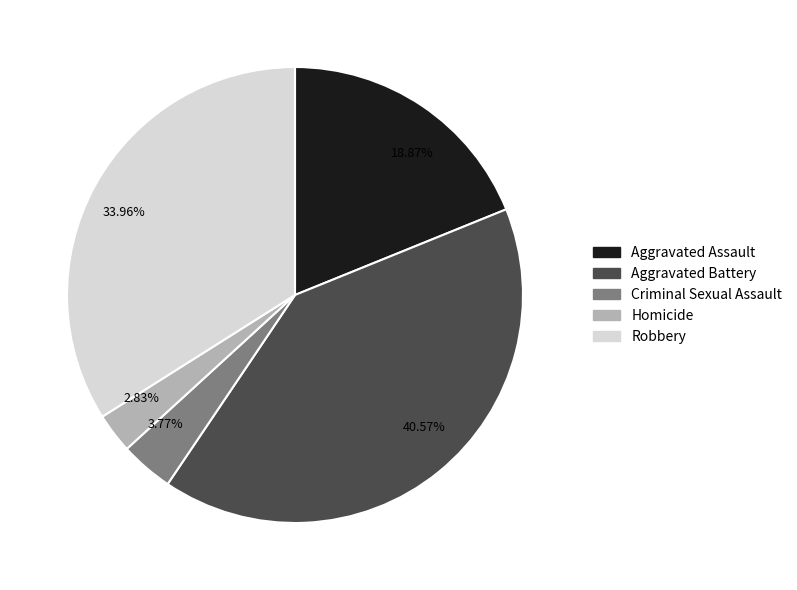

To the nearest percent, what percentage of the pie is Aggravated Battery?

41%